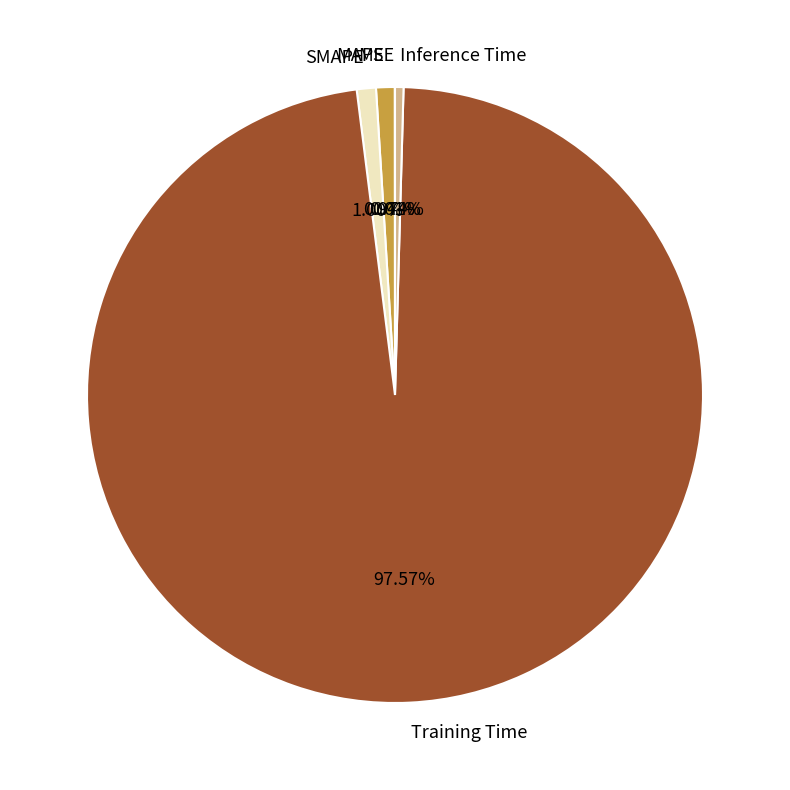

Which slice is the largest?

Training Time